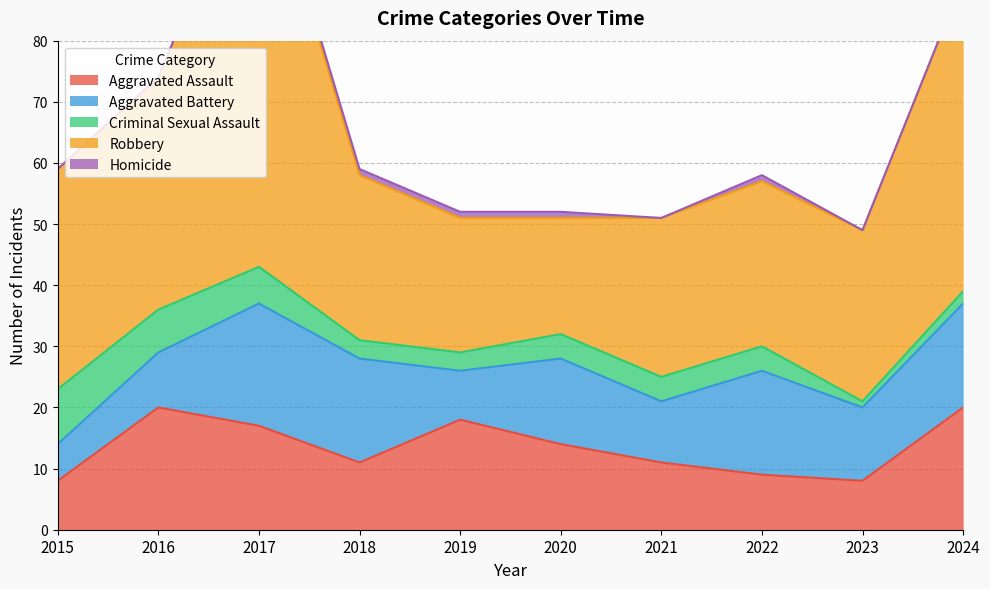

Between 2015 and 2022, which series saw the biggest shift?

Aggravated Battery